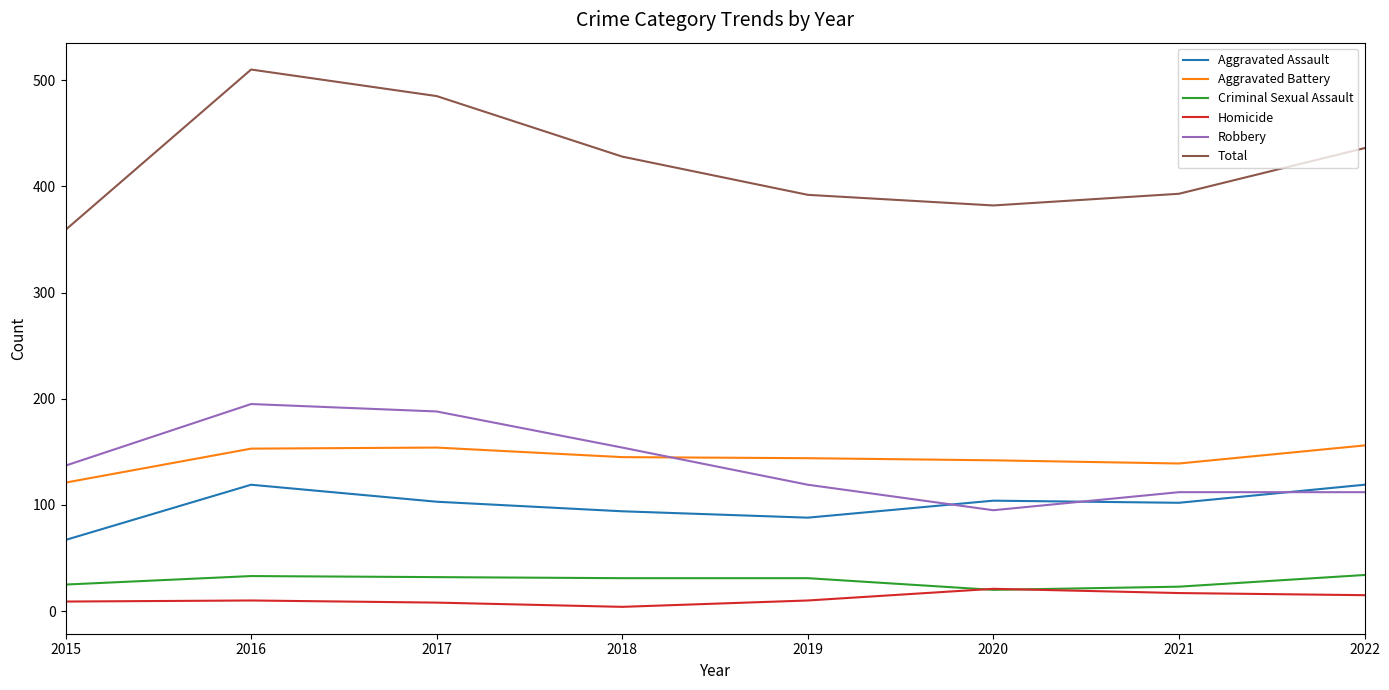

How many series are shown in this chart?

6